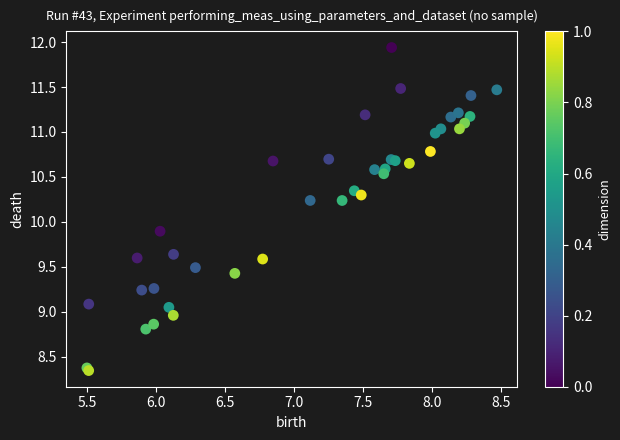

What Y value in the scatter plot is closest to 10?

9.9